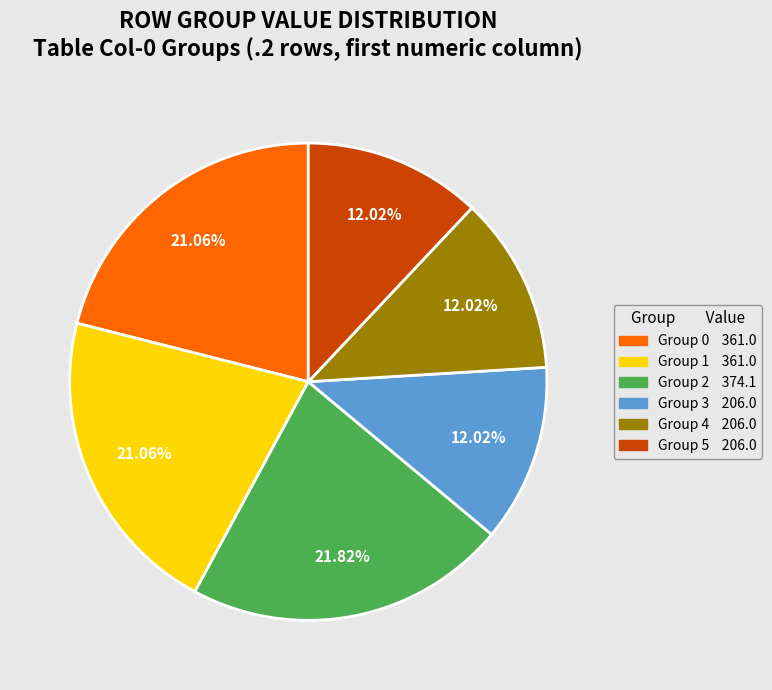

Is there any slice that represents more than half of the pie?

No